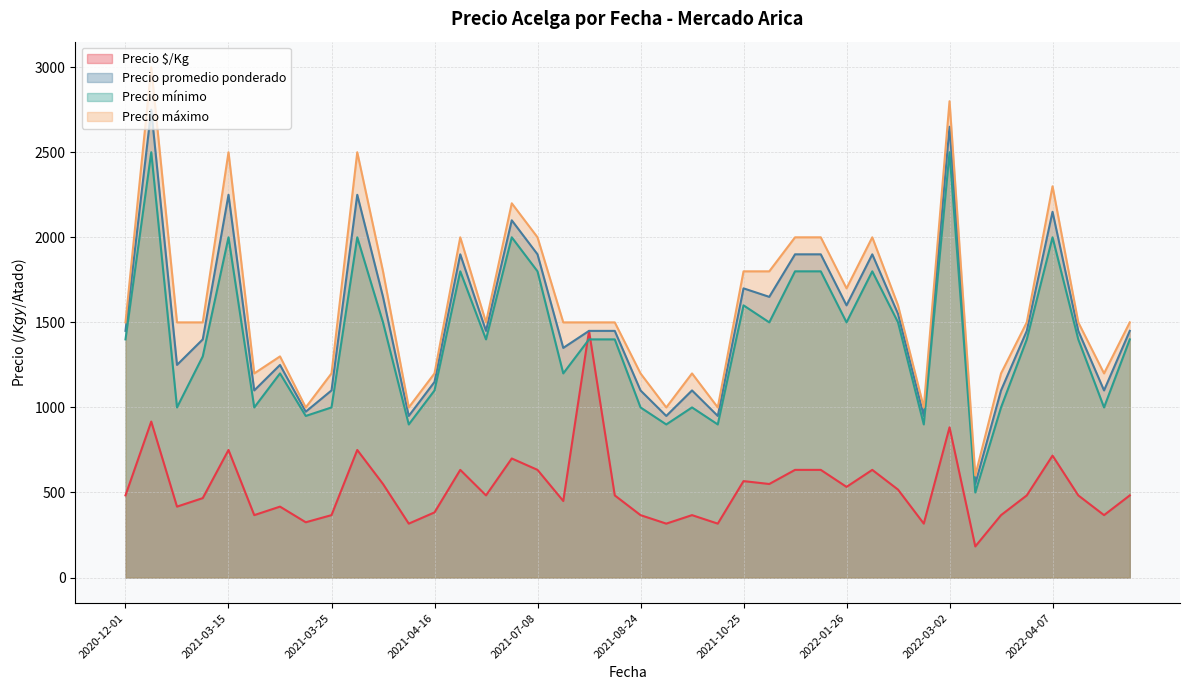

At which label is Precio $/Kg closest to 816?

2021-03-15